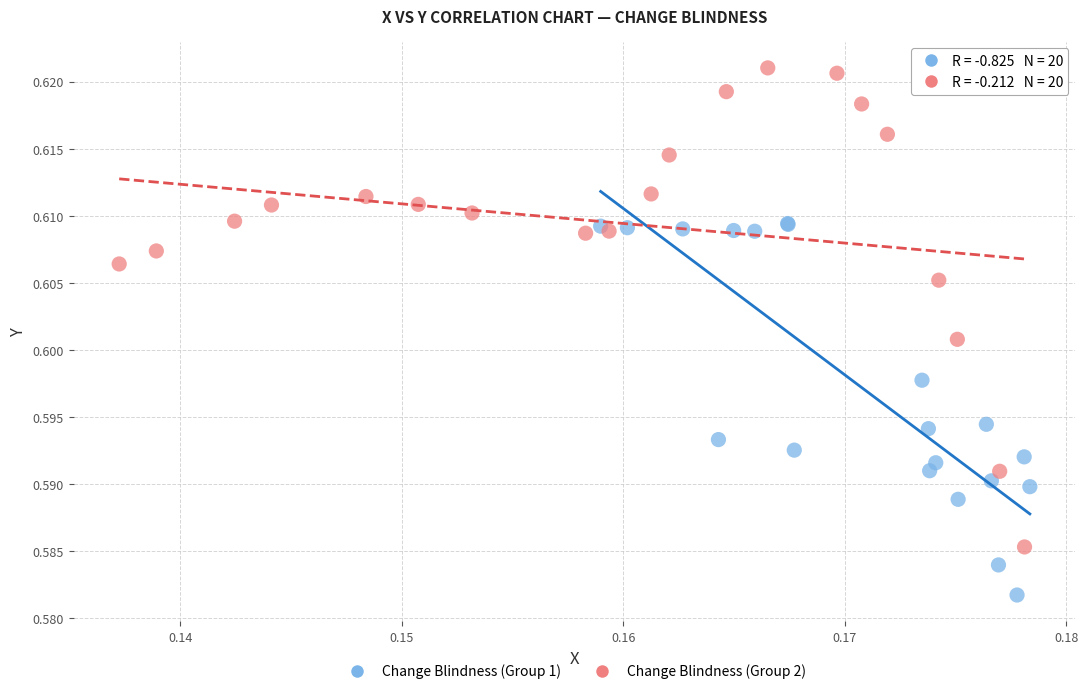

What are all the series names shown in the legend?

Change Blindness (Group 1), Change Blindness (Group 2)